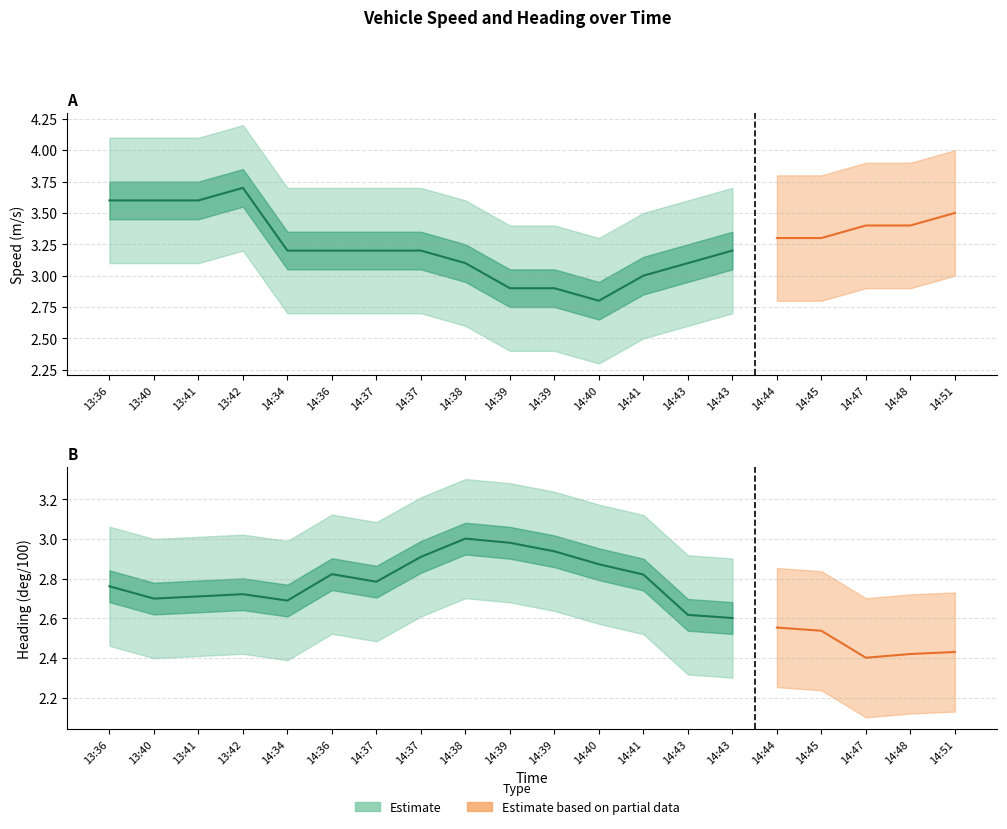

Between which two adjacent categories do Speed Lower and Heading Upper first intersect?

13:42 and 14:34